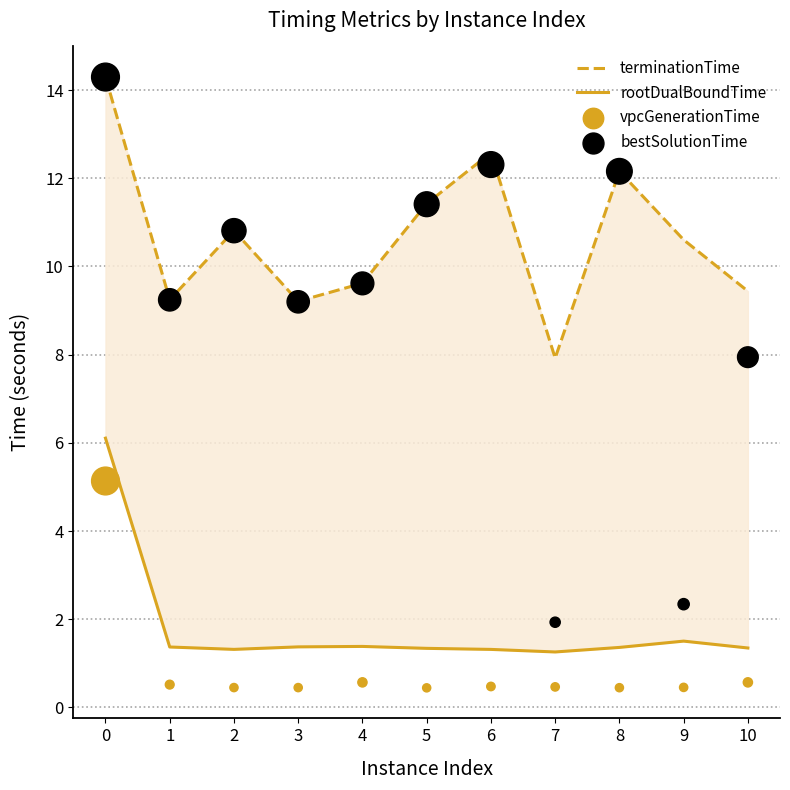

Is the value of bestSolutionTime at 0 greater than the value of rootDualBoundTime at 4?

Yes